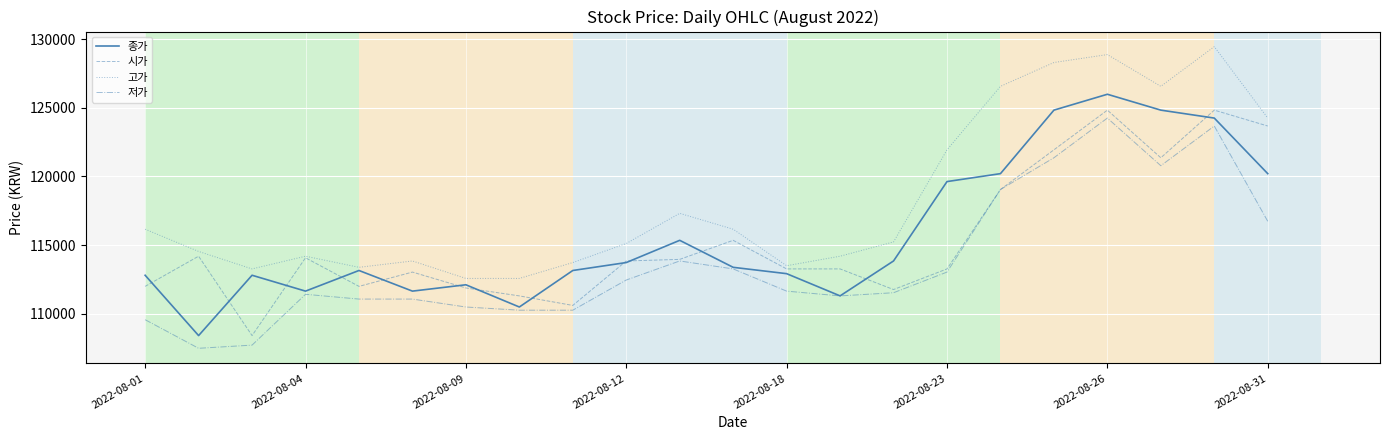

Does the chart have visible grid lines?

Yes